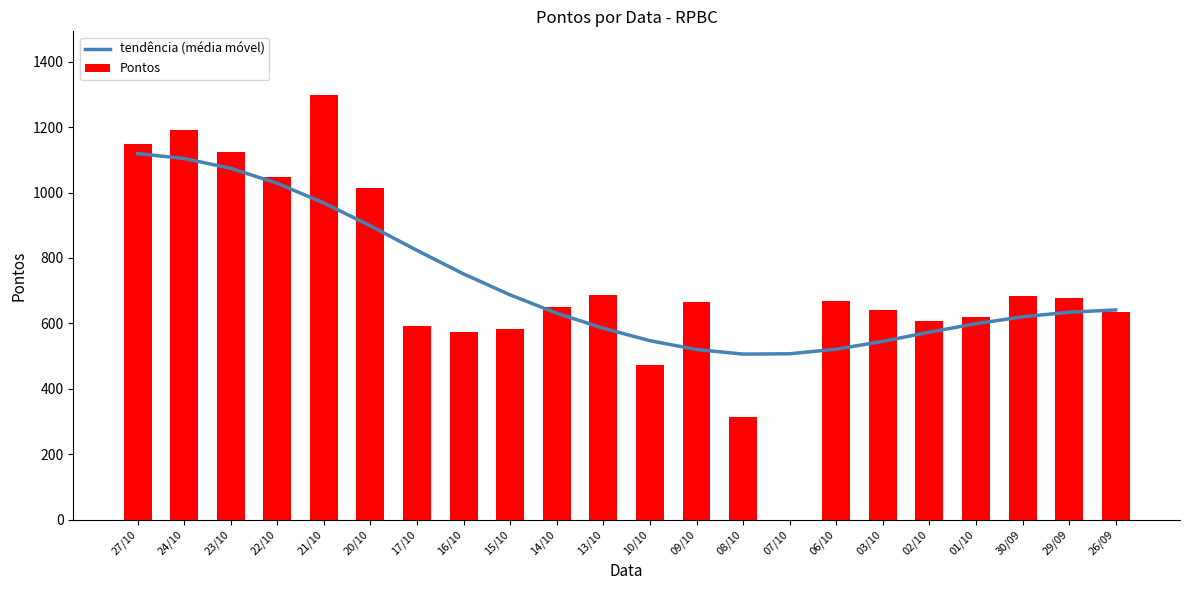

What is the minimum value for tendência (média móvel)?

506